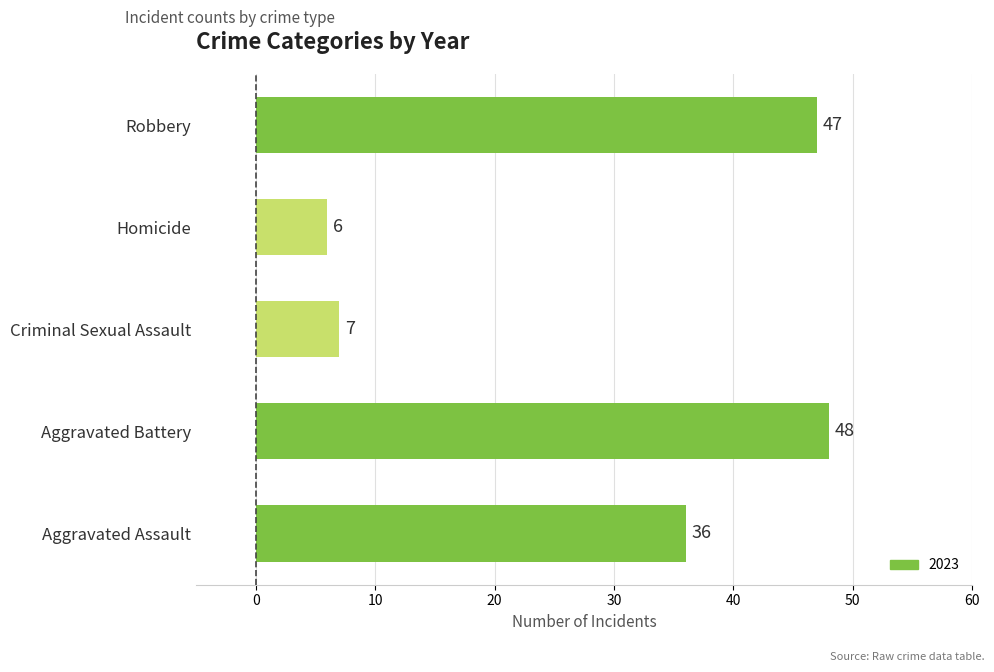

Where is the data nearest to the value 27?

Aggravated Assault